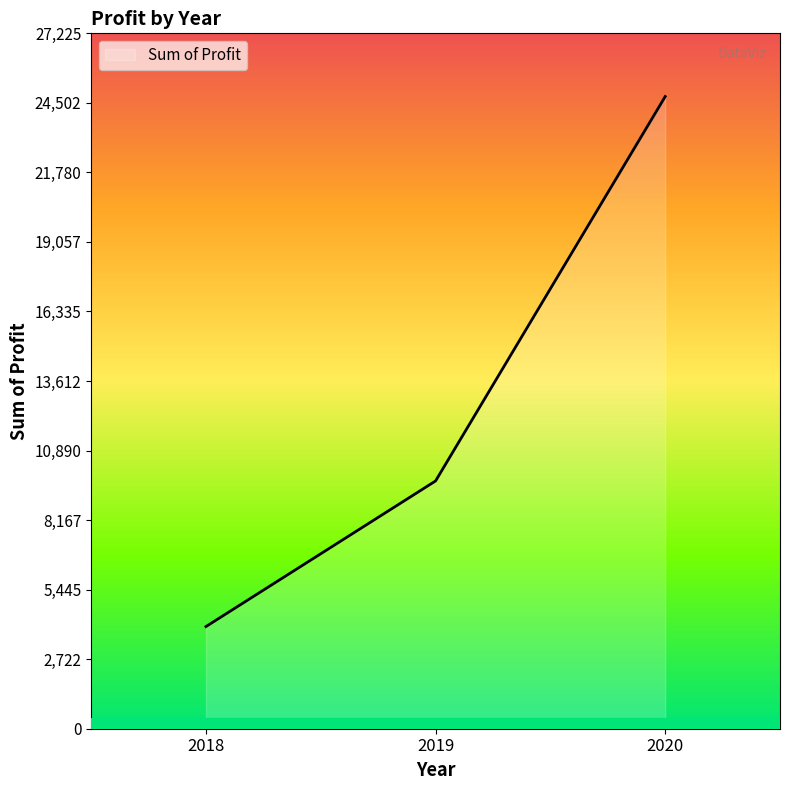

True or false: the data shows 42861 at 2020.

False